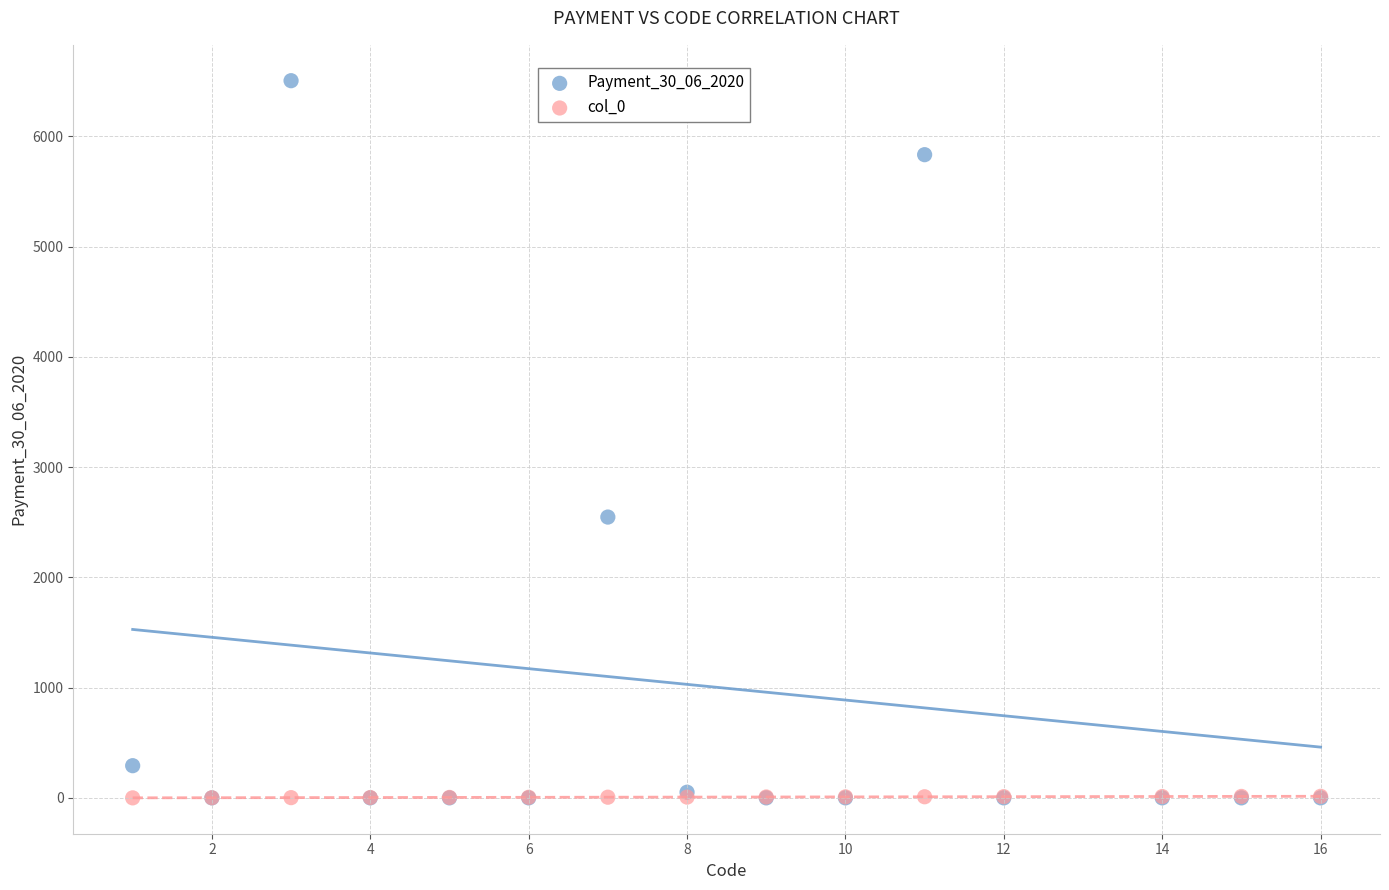

Across all series, what Y value is closest to 3251?

2546.5